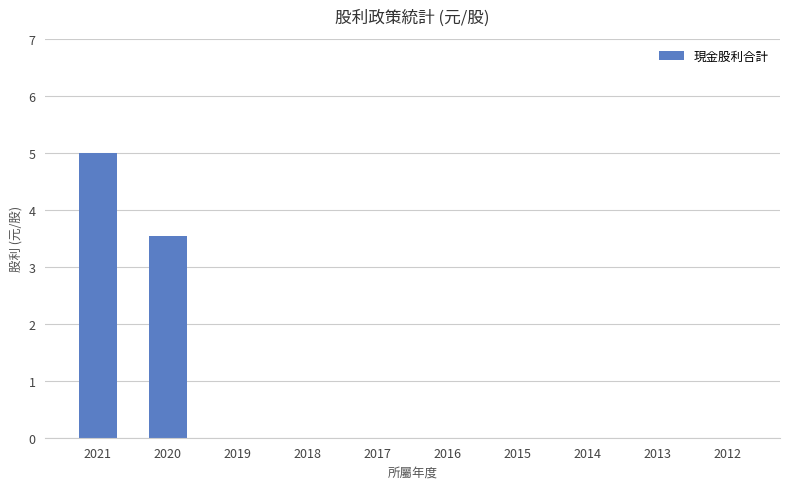

Which has a higher value, 2020 or 2015?

2020